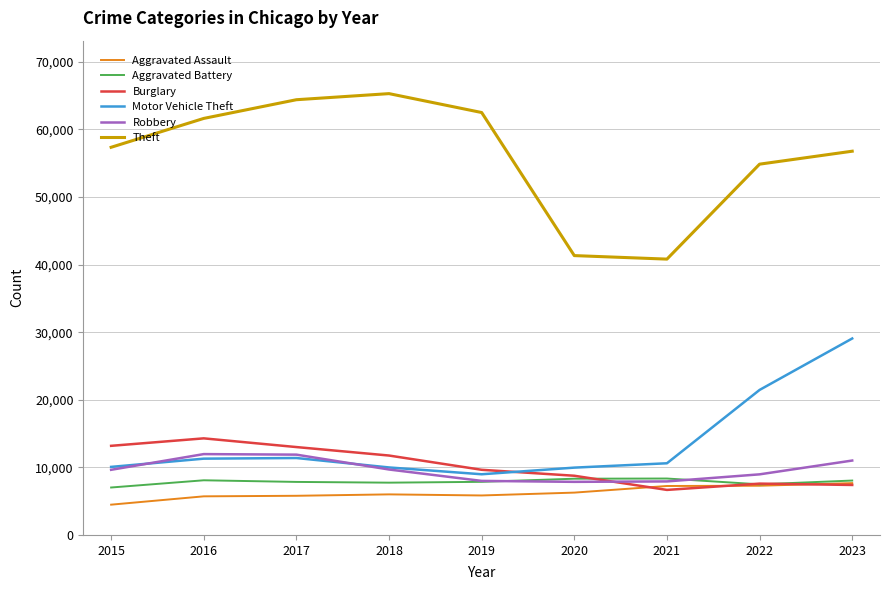

Which category has the highest value in the Burglary series?

2016